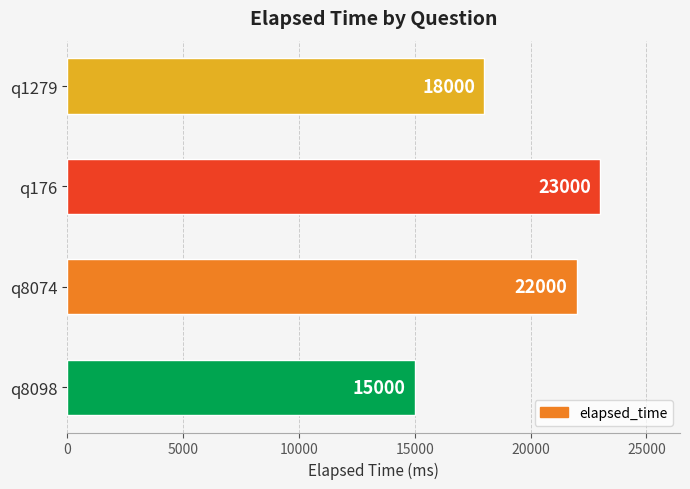

The chart shows a value of 5297 at q1279. True or false?

False